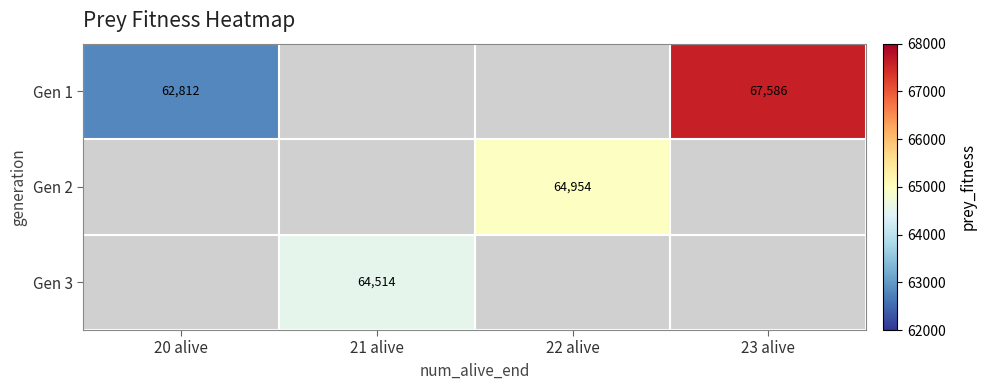

The value of Gen 1 at 20 alive is 17020. True or false?

False